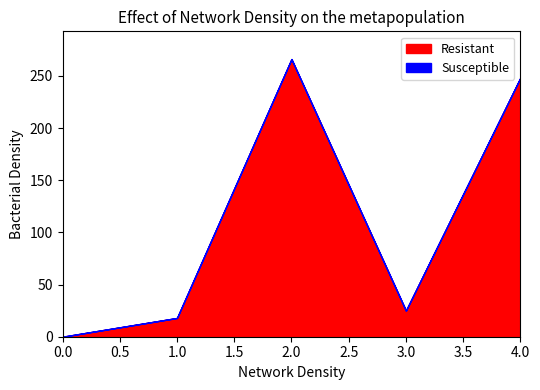

Rank the categories by Resistant value from highest to lowest.

2.0, 4.0, 3.0, 1.0, 0.0